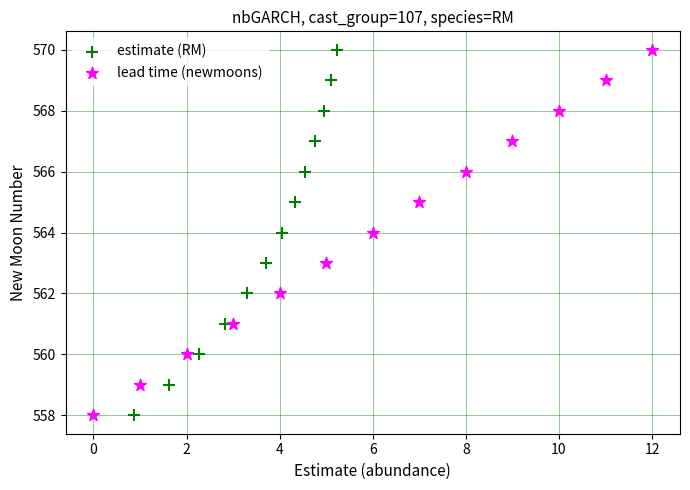

What are all the series names shown in the legend?

estimate (RM), lead time (newmoons)